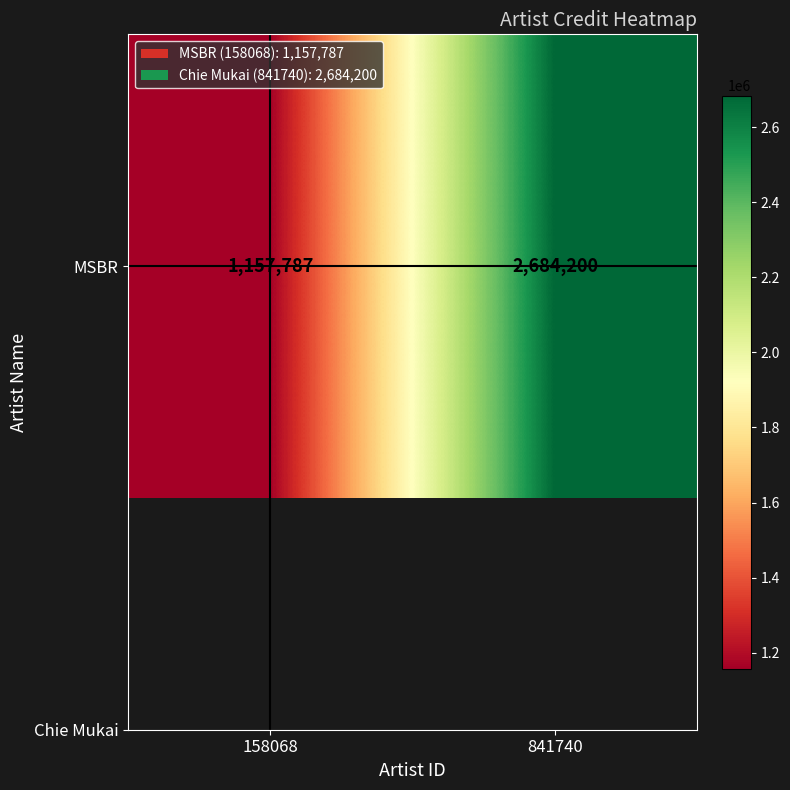

What is the approximate value at 841740?

2684200